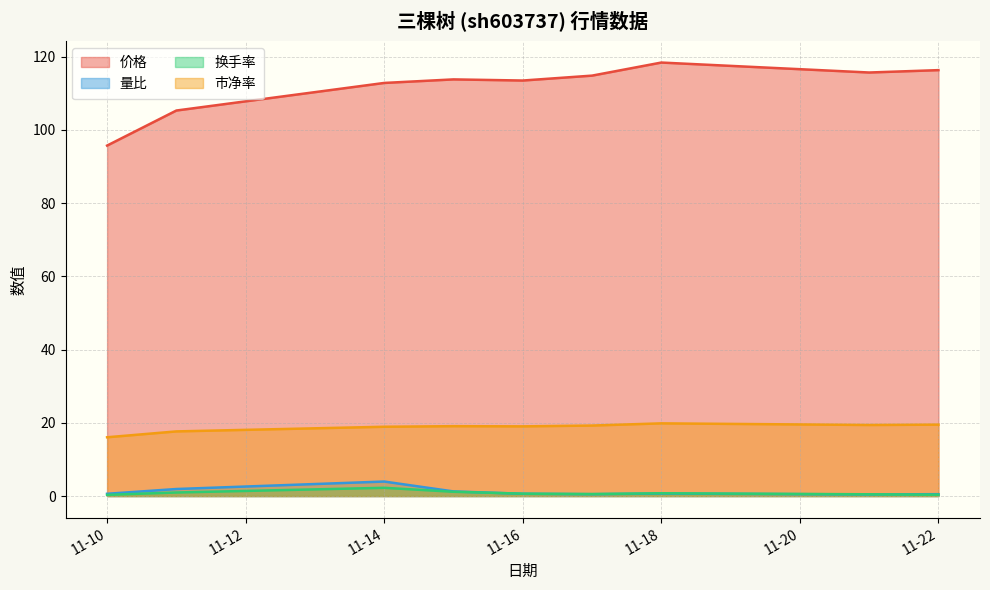

Which series has the largest range (max minus min)?

价格